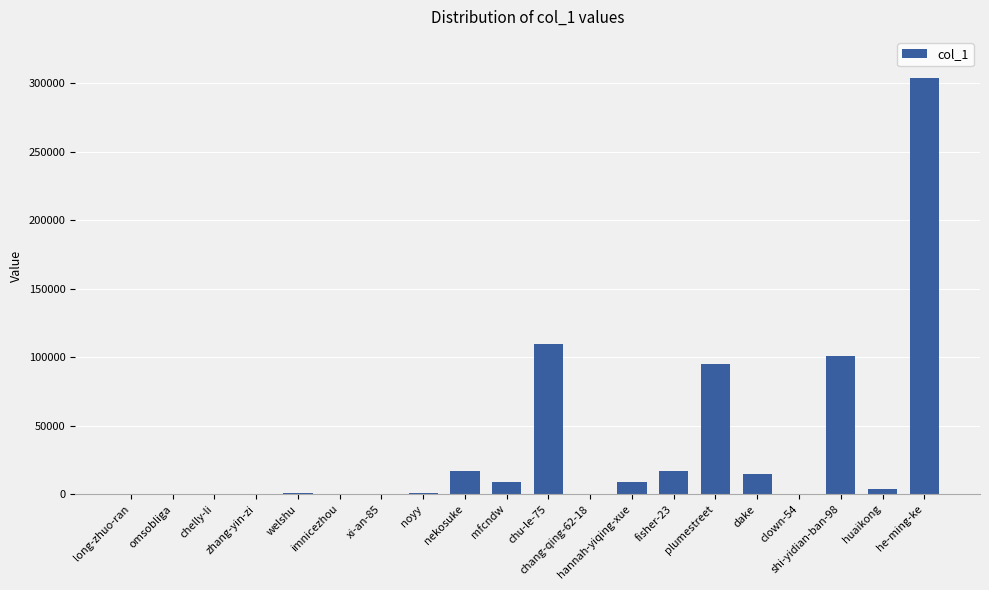

Where does the data first go above 3433?

nekosuke